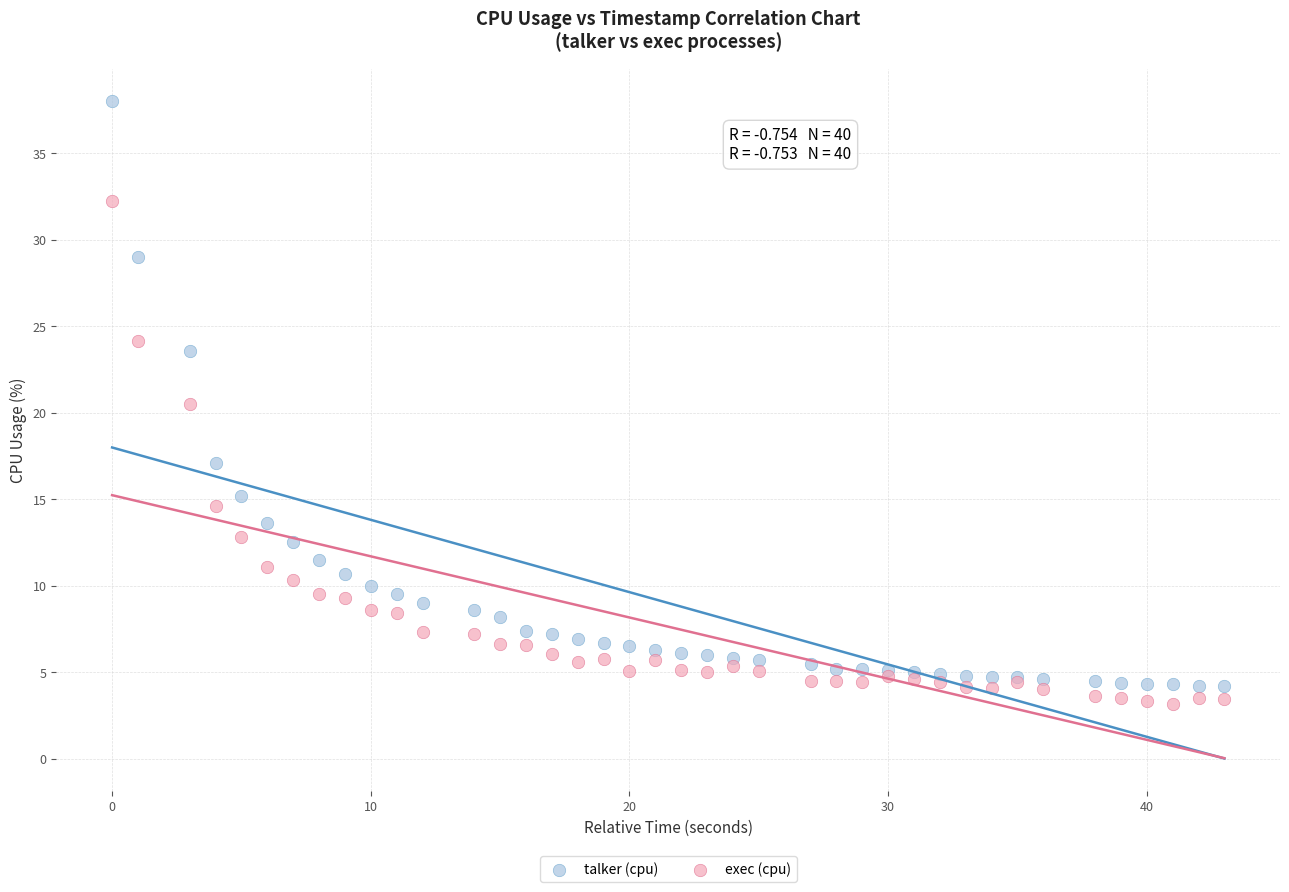

Which series reaches the maximum Y coordinate?

talker (cpu)